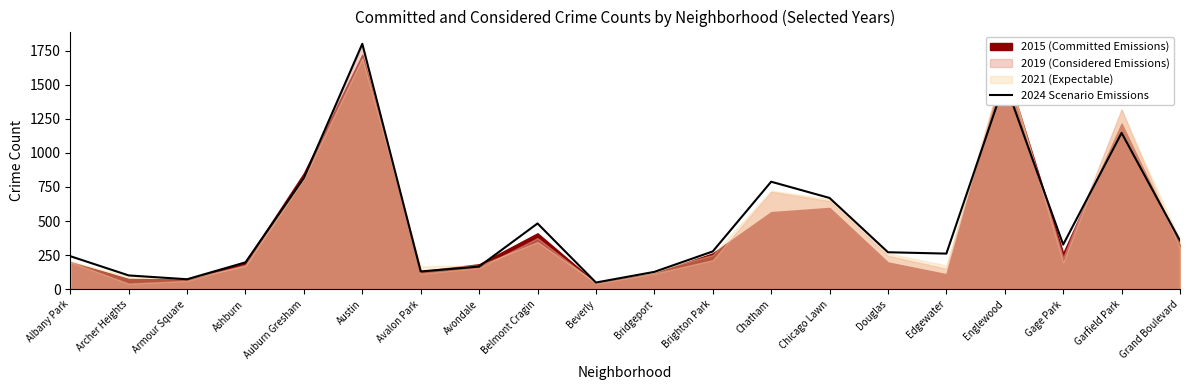

How many points are lower than both their immediate neighbors (excluding endpoints)?

5